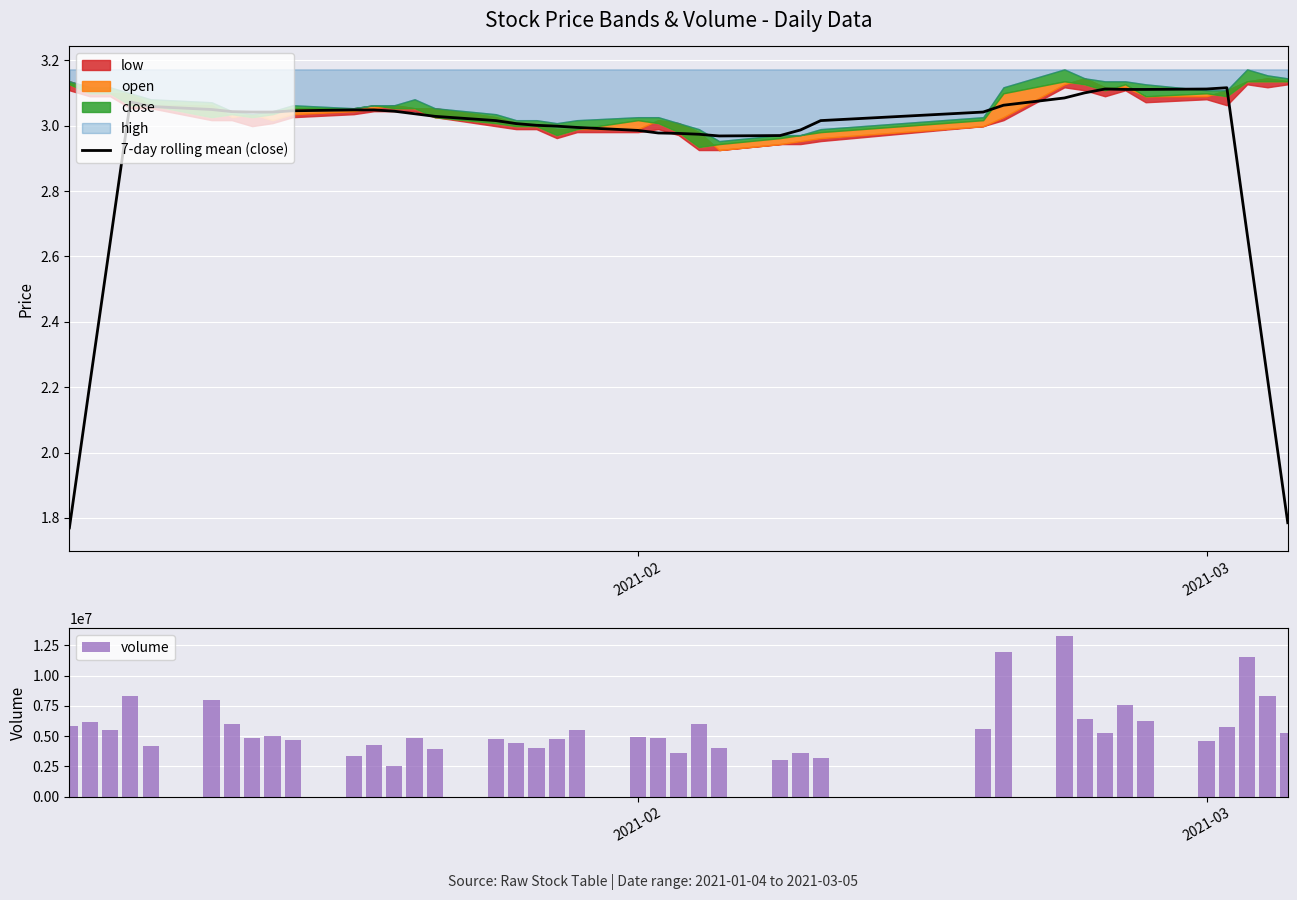

What is the minimum value for volume?

2485417